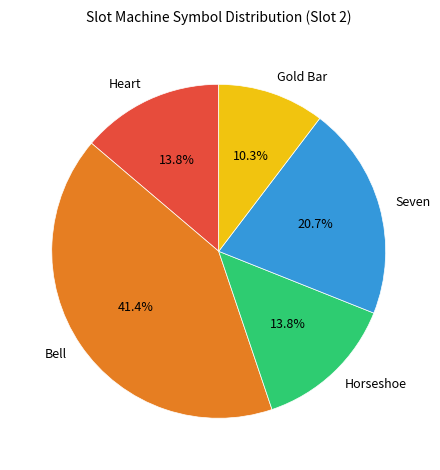

To the nearest percent, what is the difference between the largest and smallest slice percentages?

31%